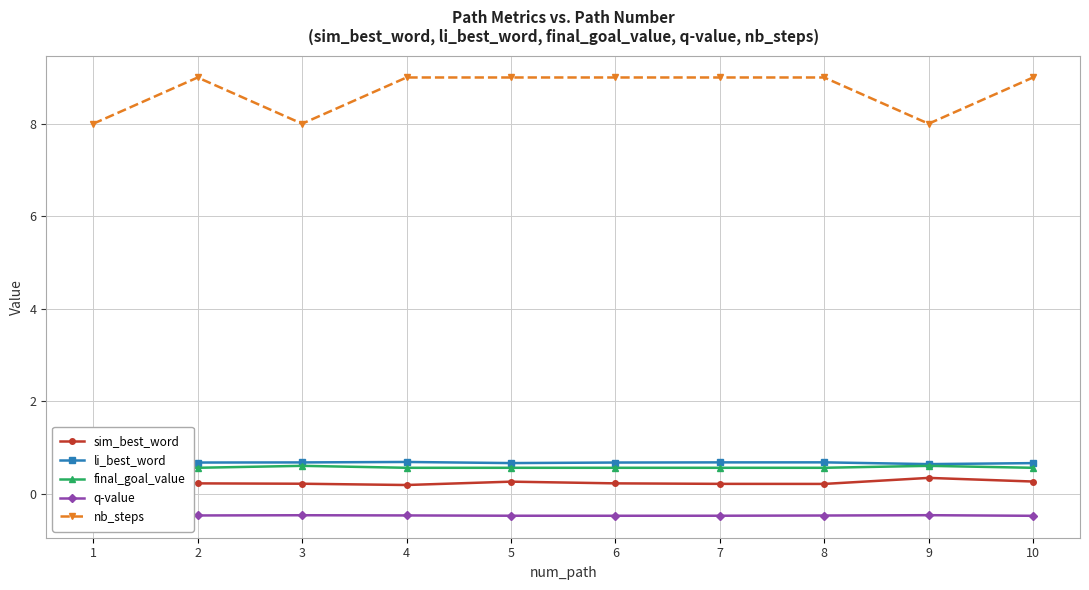

How many interior local peaks does the nb_steps series have?

1